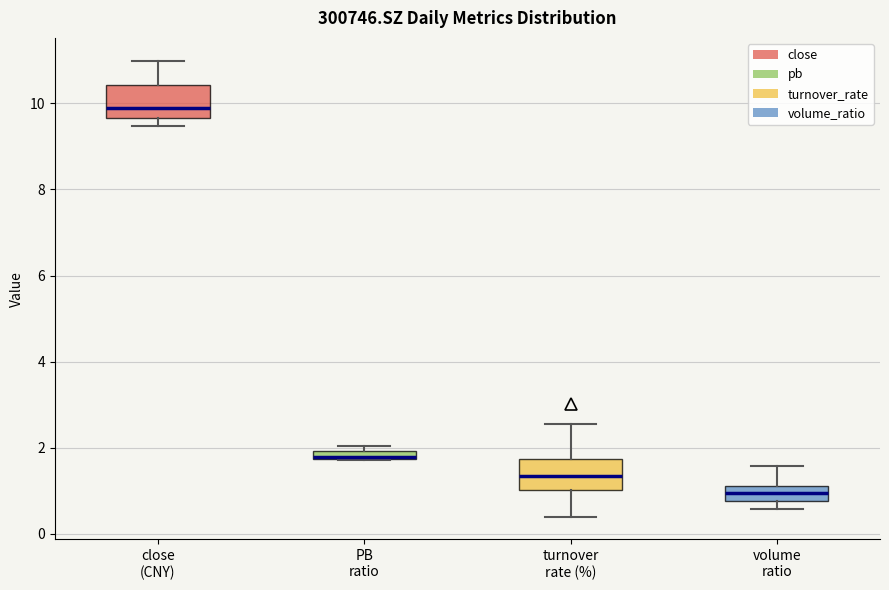

Where is the upper edge of the box for volume ratio on the y-axis? The values are not printed on the chart, so give them approximately, as read against the axis.

1.2